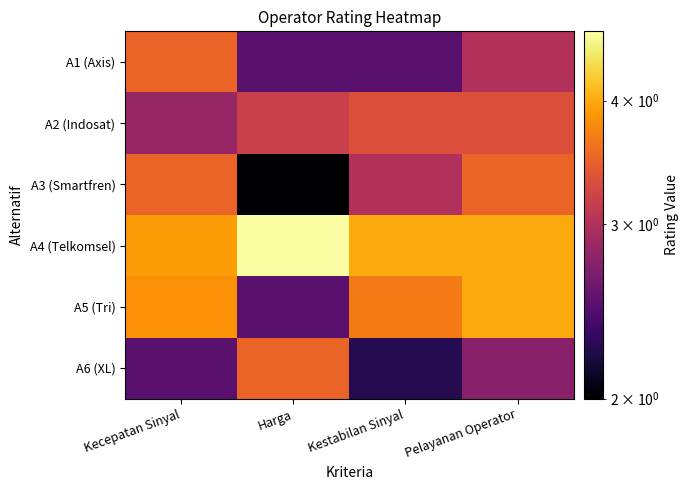

What is the minimum value shown in the chart?

2.0